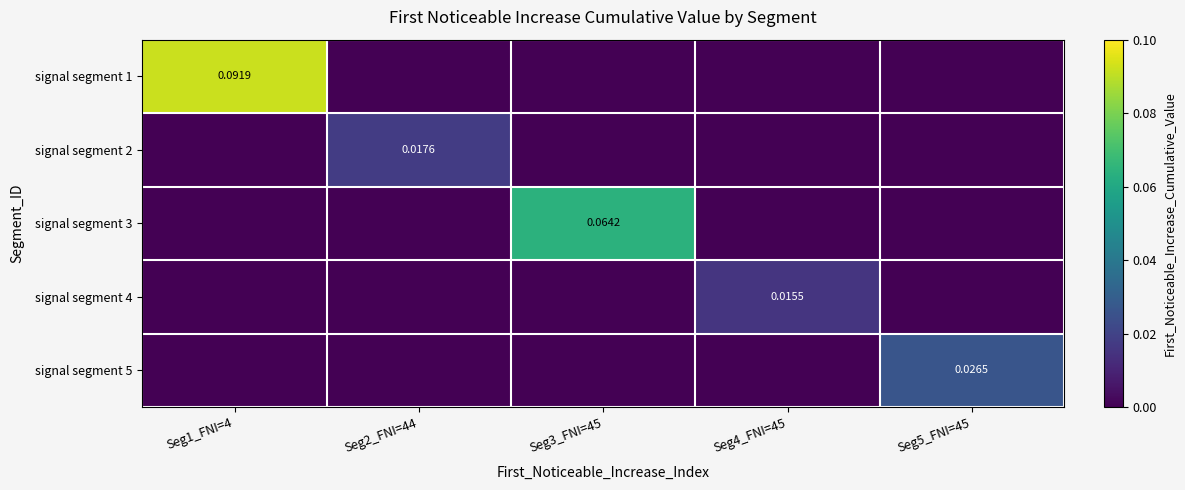

How many data points does each series have?

5